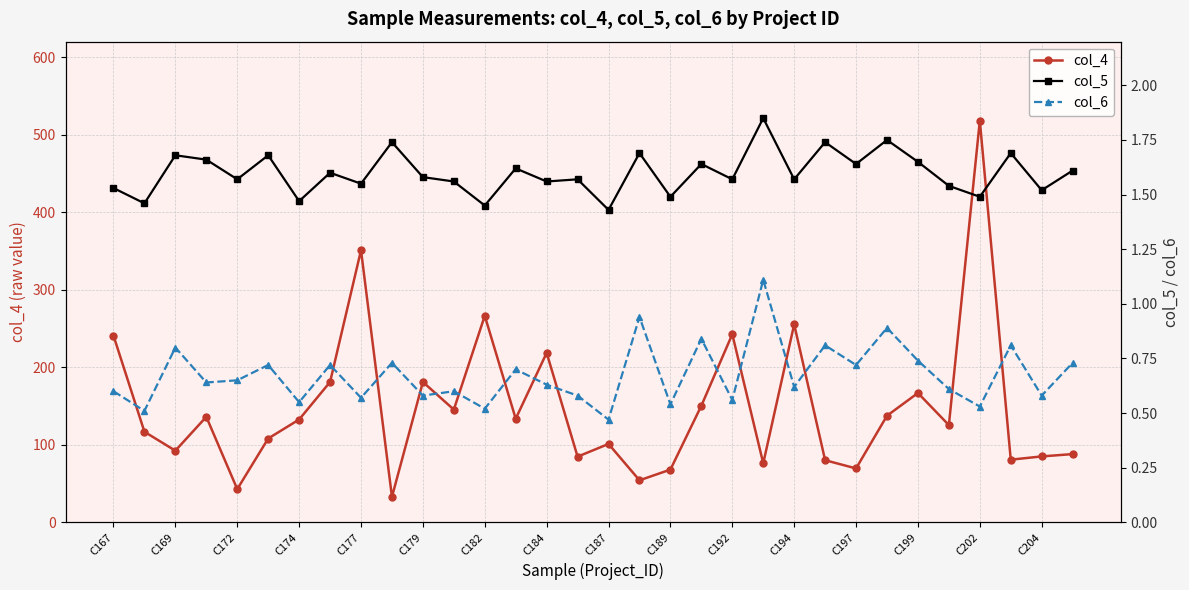

True or false: col_5 and col_6 intersect in this chart.

False